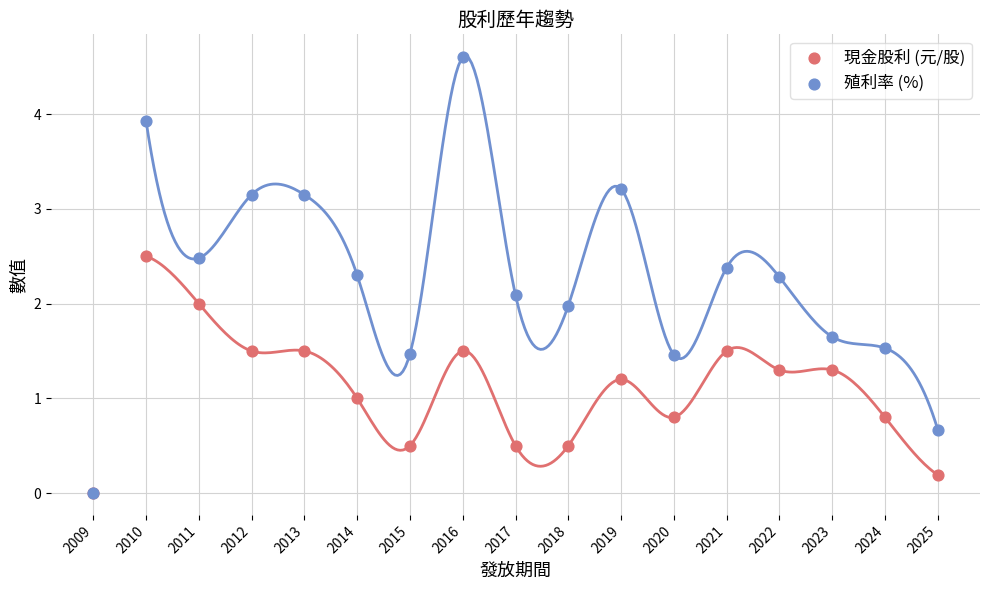

What are all the series names shown in the legend?

現金股利 (元/股), 殖利率 (%)